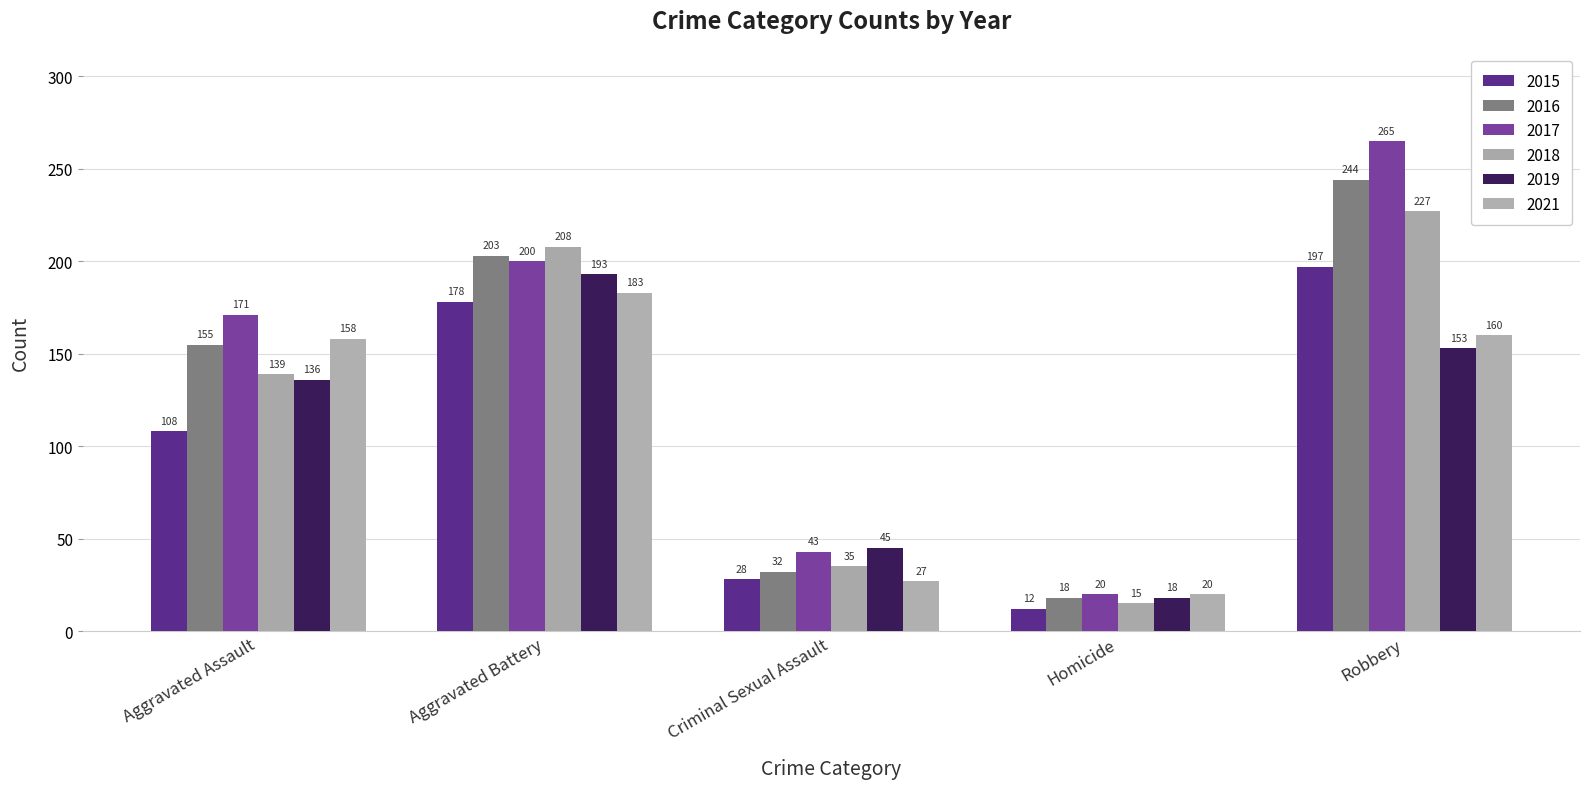

Between Homicide and Robbery, which series saw the biggest shift?

2017